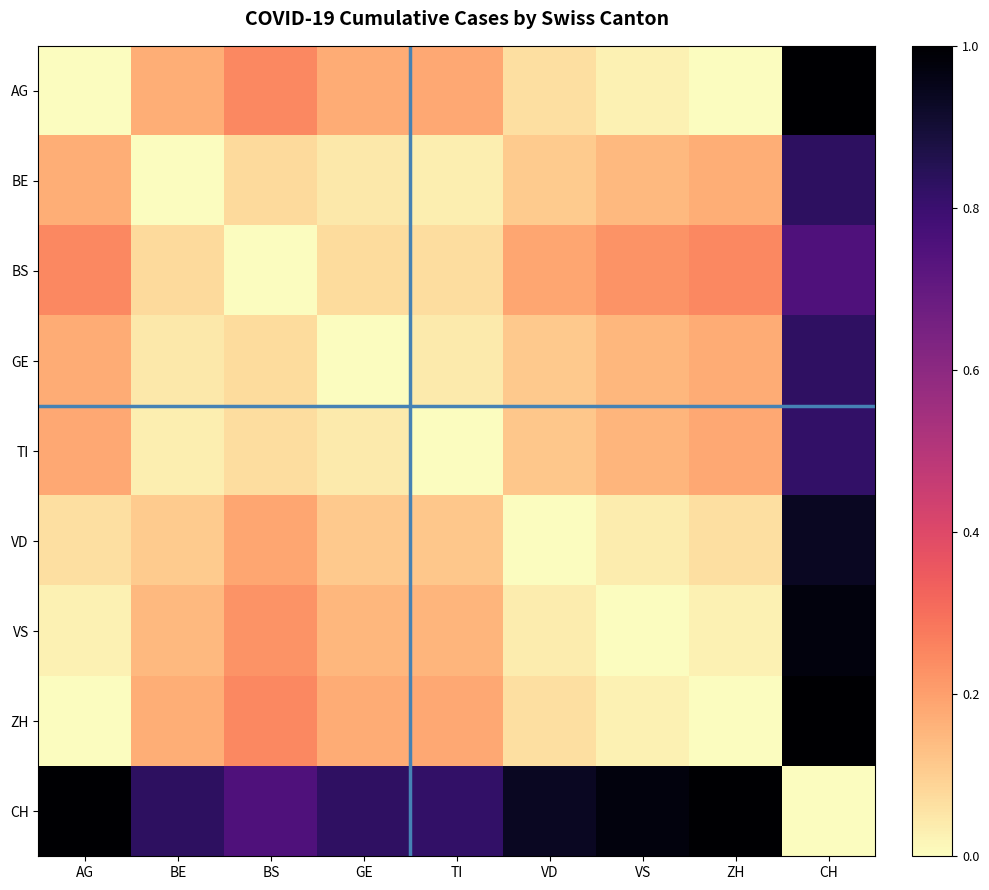

At which category is the sum across all series the highest?

CH